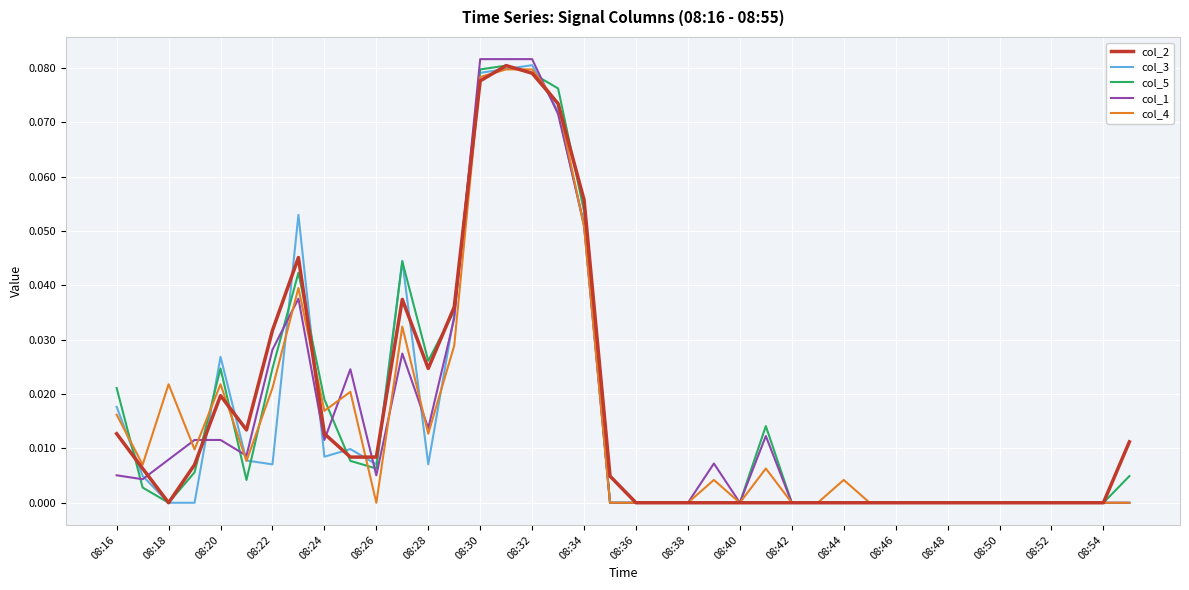

Which series has the largest range (max minus min)?

col_1